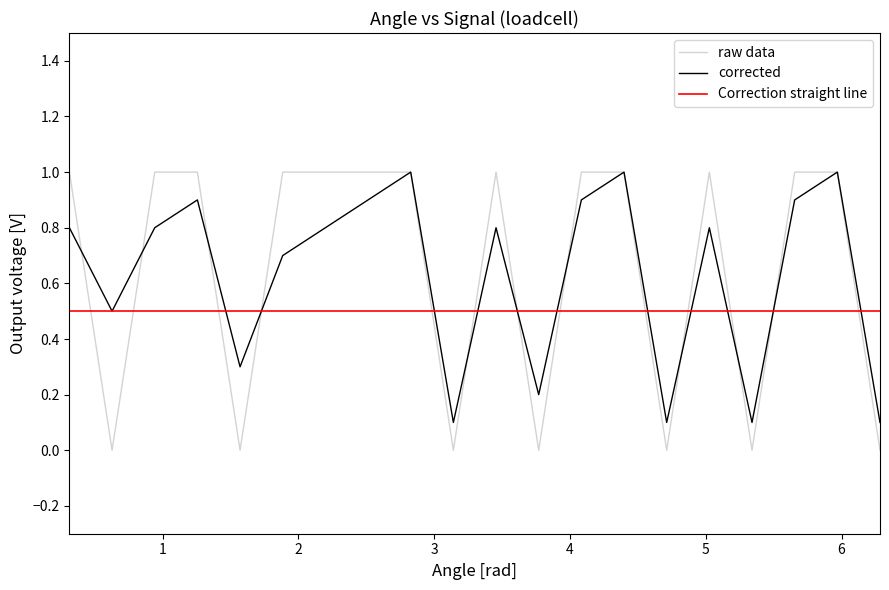

Which series has the largest range (max minus min)?

raw data